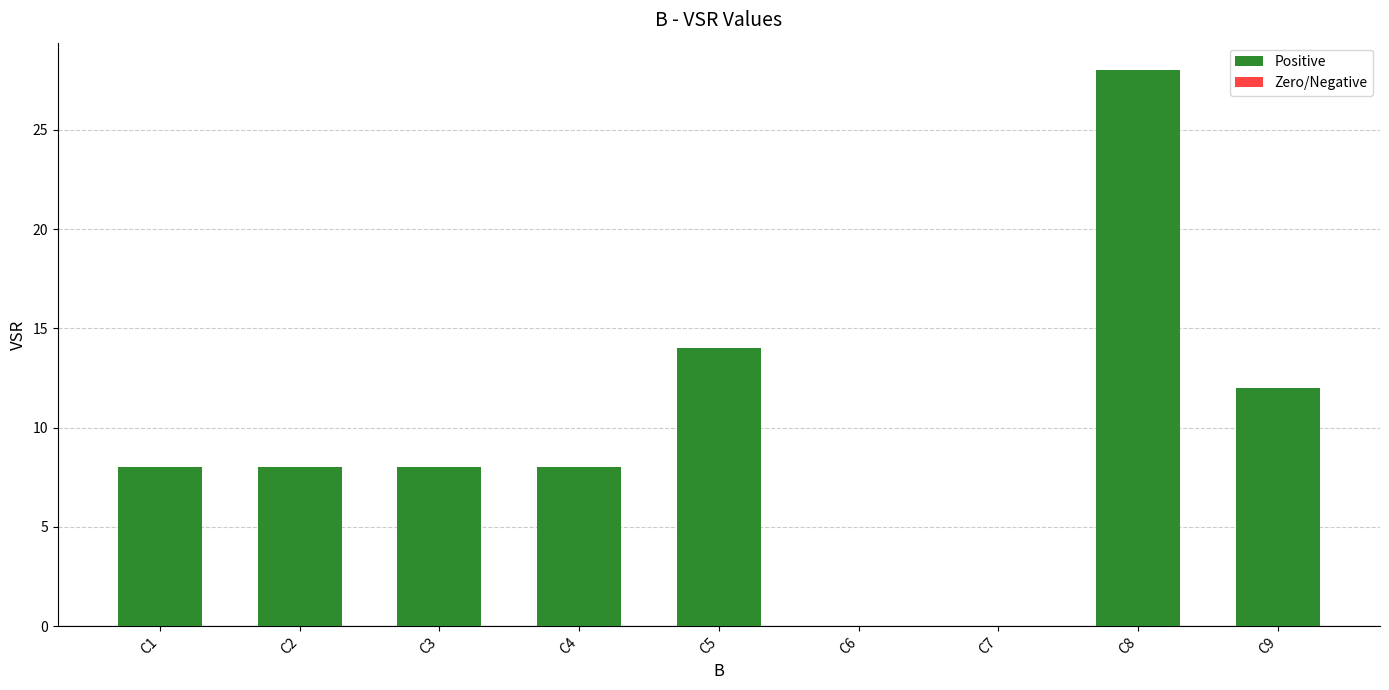

What is the difference between the values at C9 and C6?

12